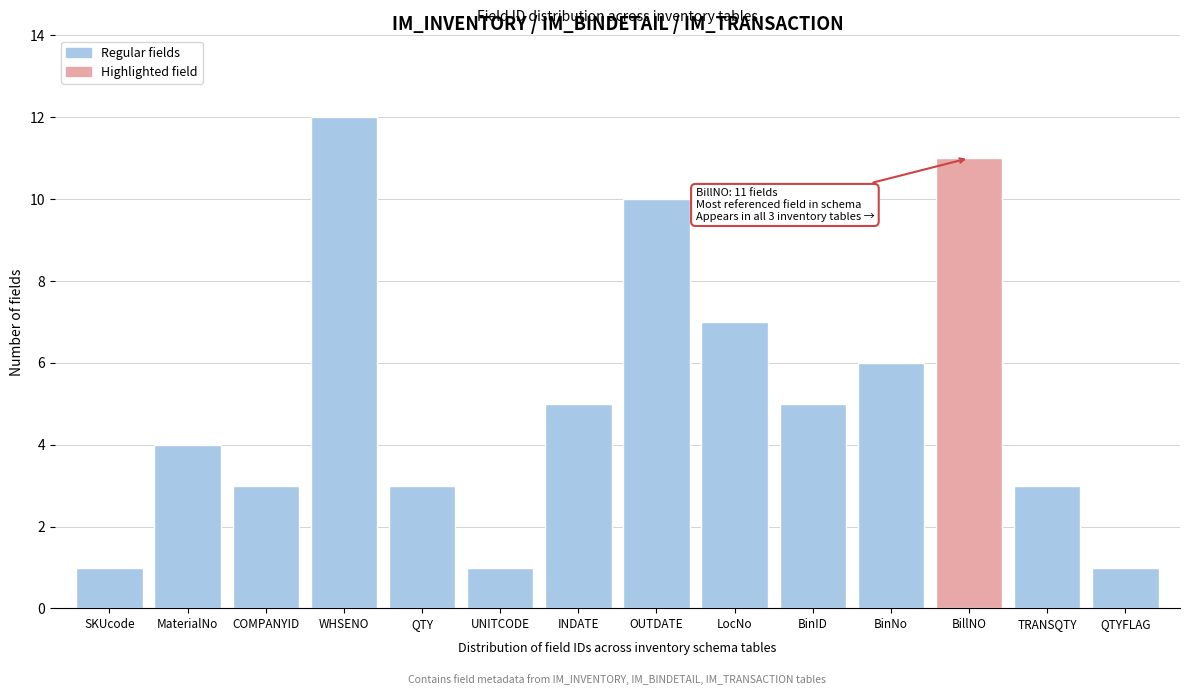

Reading left to right, list all the values displayed in this chart.

SKUcode=1	MaterialNo=4	COMPANYID=3	WHSENO=12	QTY=3	UNITCODE=1	INDATE=5	OUTDATE=10	LocNo=7	BinID=5	BinNo=6	BillNO=11	TRANSQTY=3	QTYFLAG=1